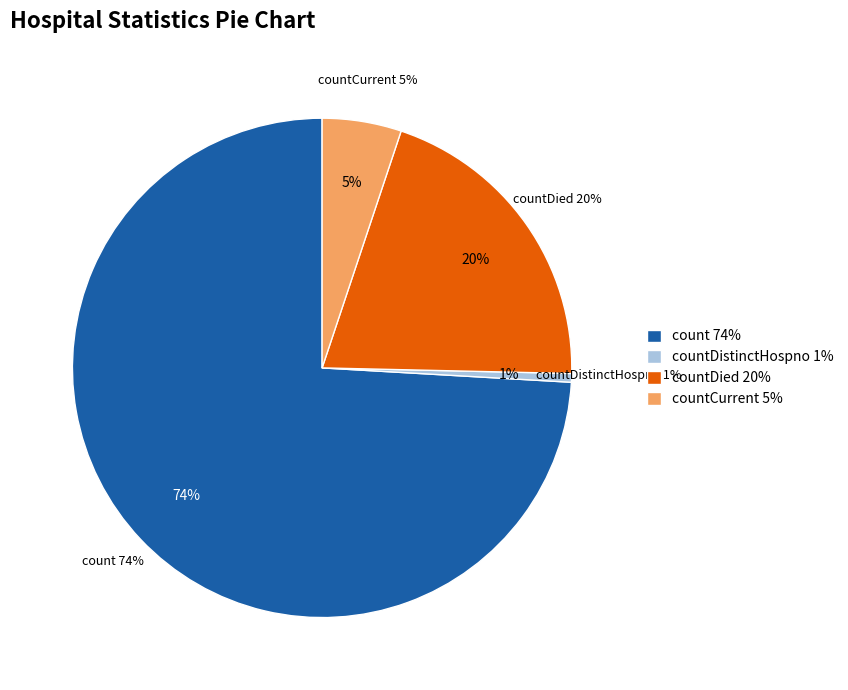

The countDistinctHospno slice represents 1% of the pie. True or false?

True